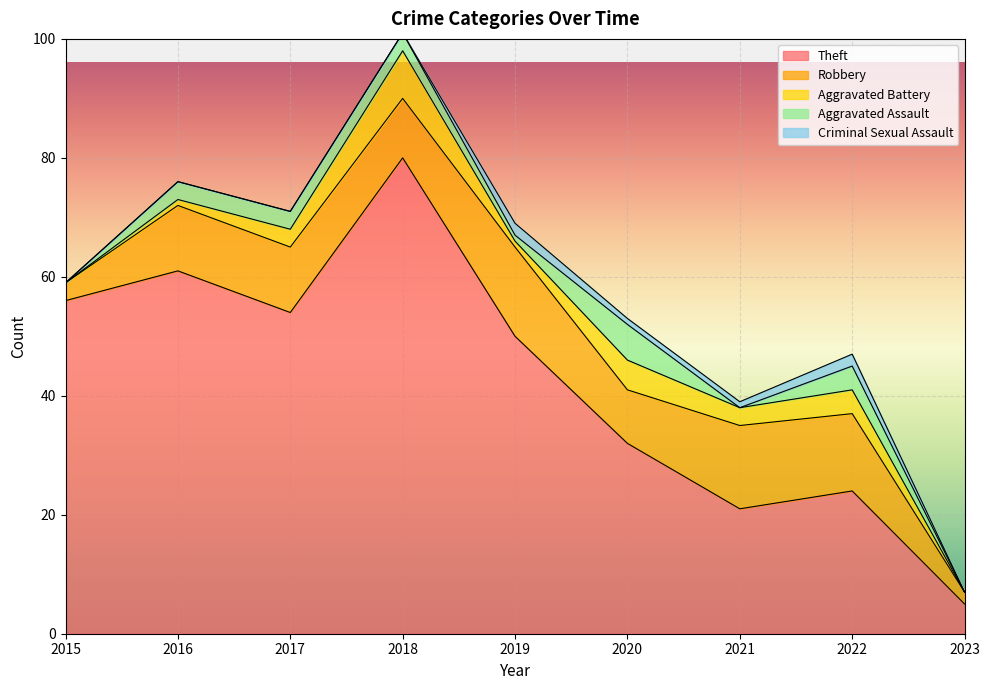

At which category does Criminal Sexual Assault reach its first local peak?

2019